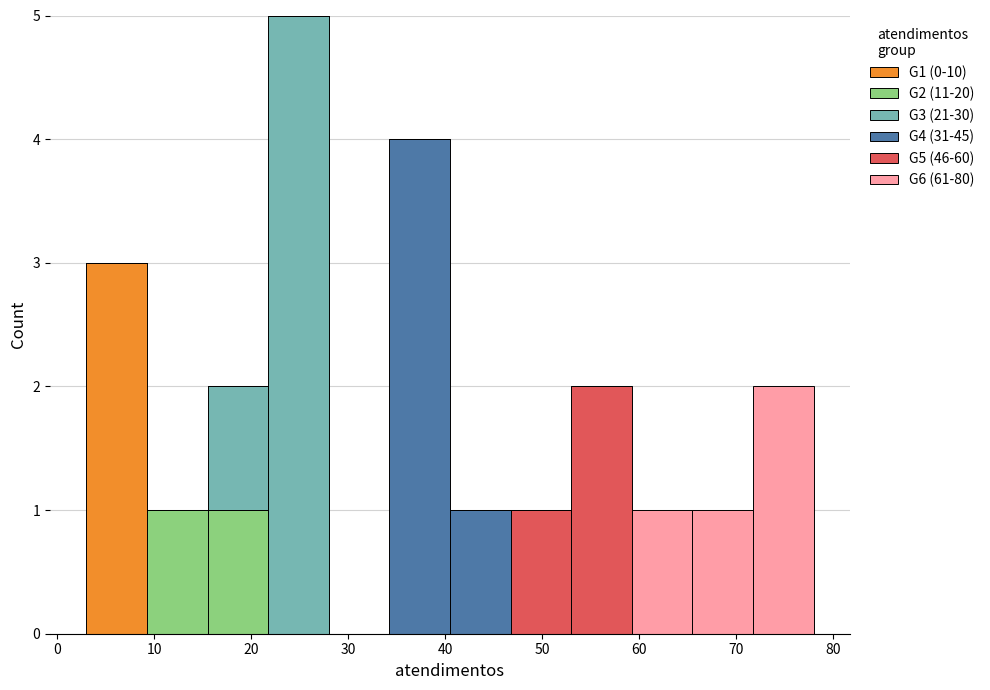

What is the total height of the stacked bar covering 3 to 9 on the x-axis? Neither the bar edges nor the heights are printed on the chart, so give them approximately, as read against the axes.

3